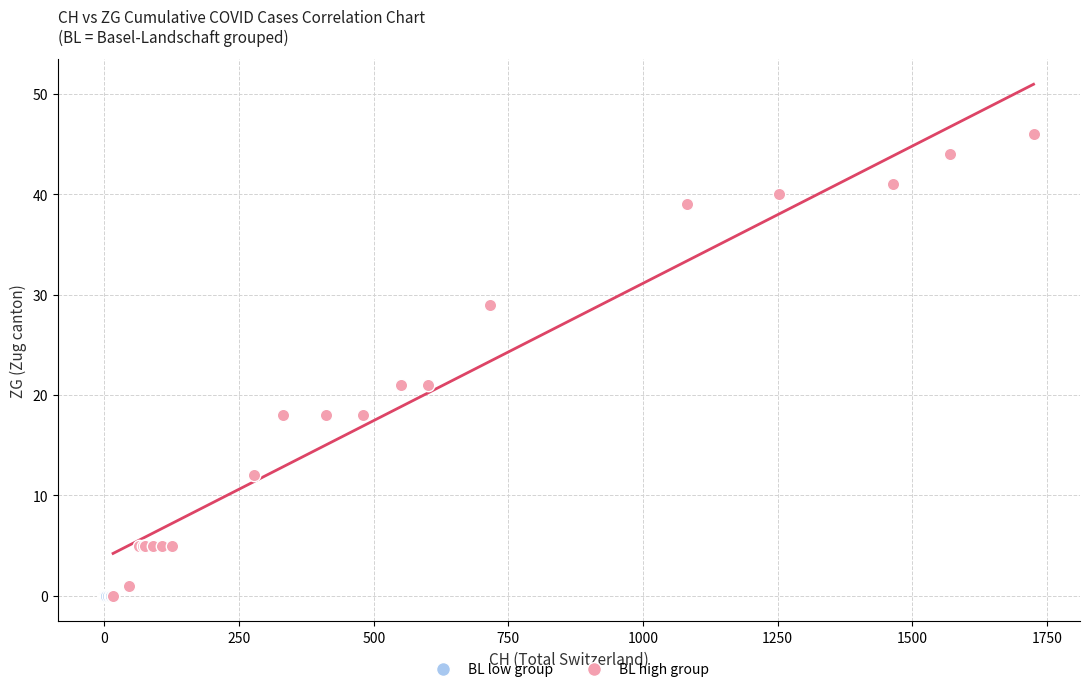

What are all the series names shown in the legend?

BL low group, BL high group